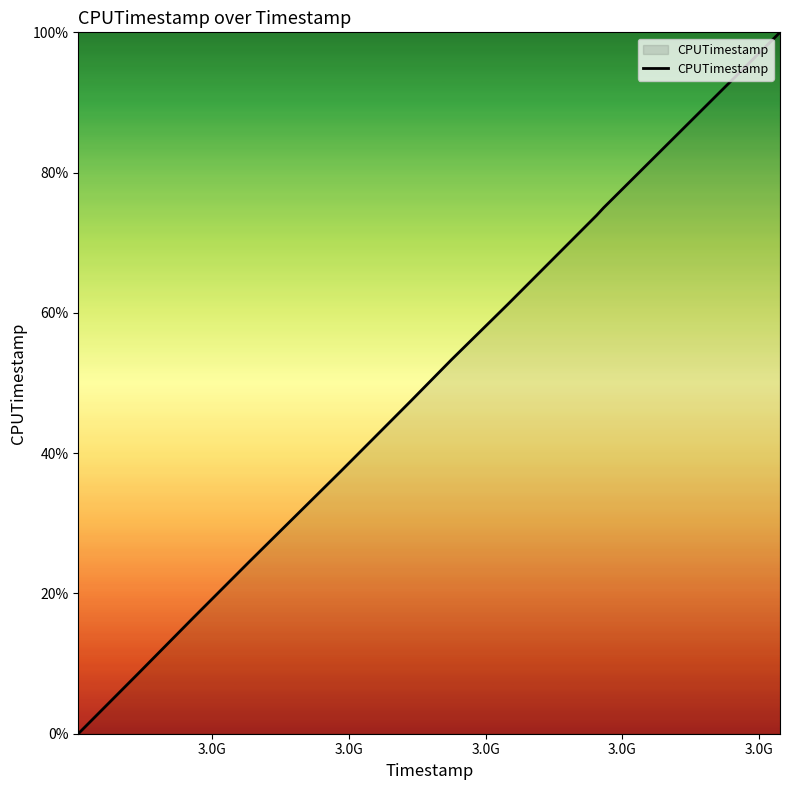

What is the difference between the maximum and minimum values?

100.0